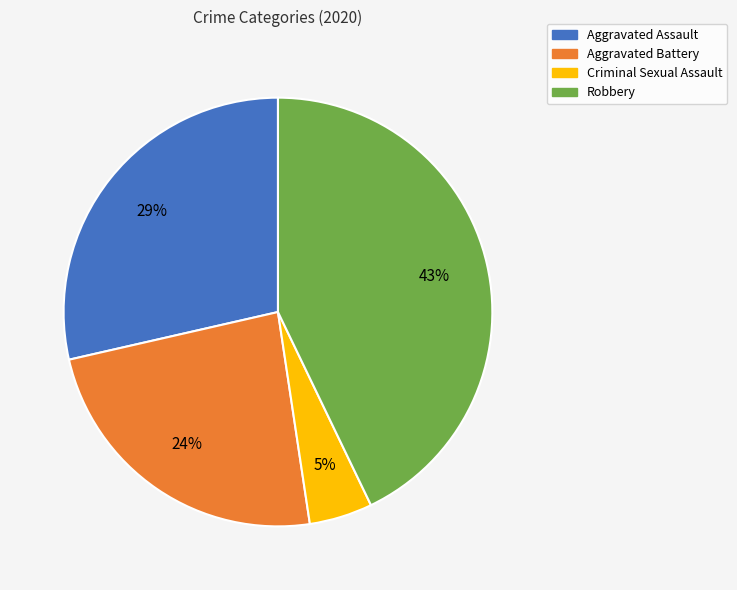

True or false: Criminal Sexual Assault accounts for 5% of the total.

True